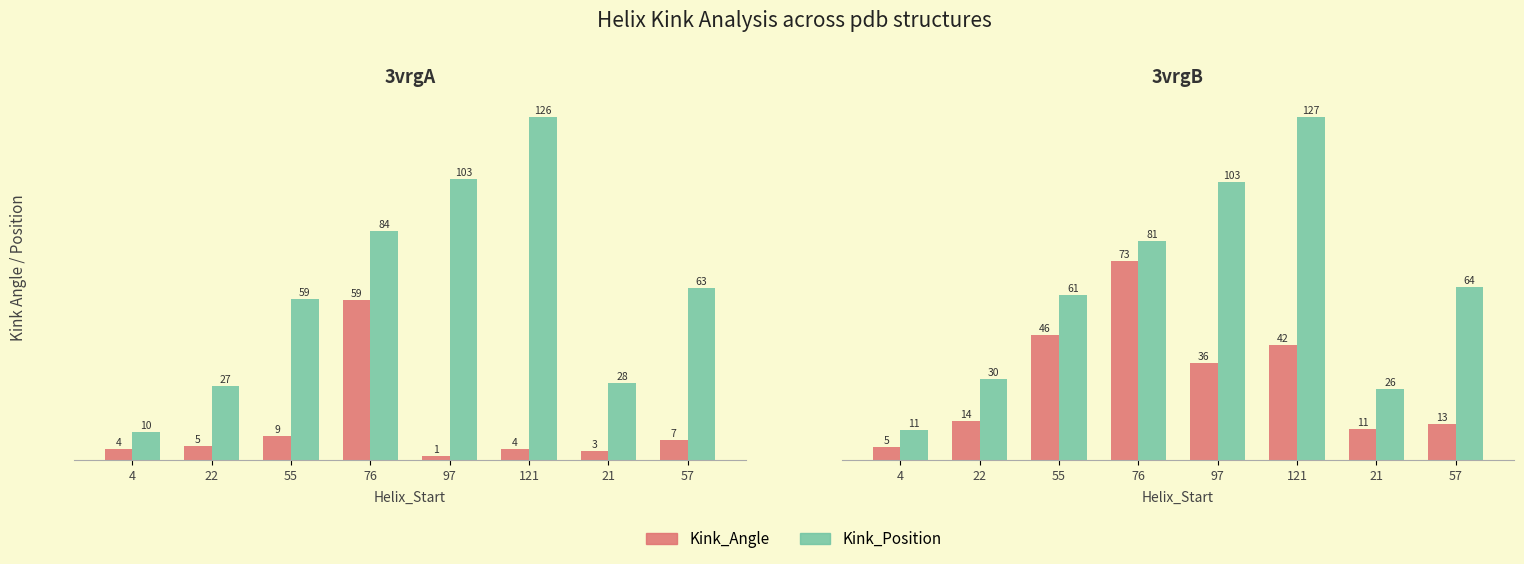

The Kink_Angle series shows 42.4 at 121. True or false?

True